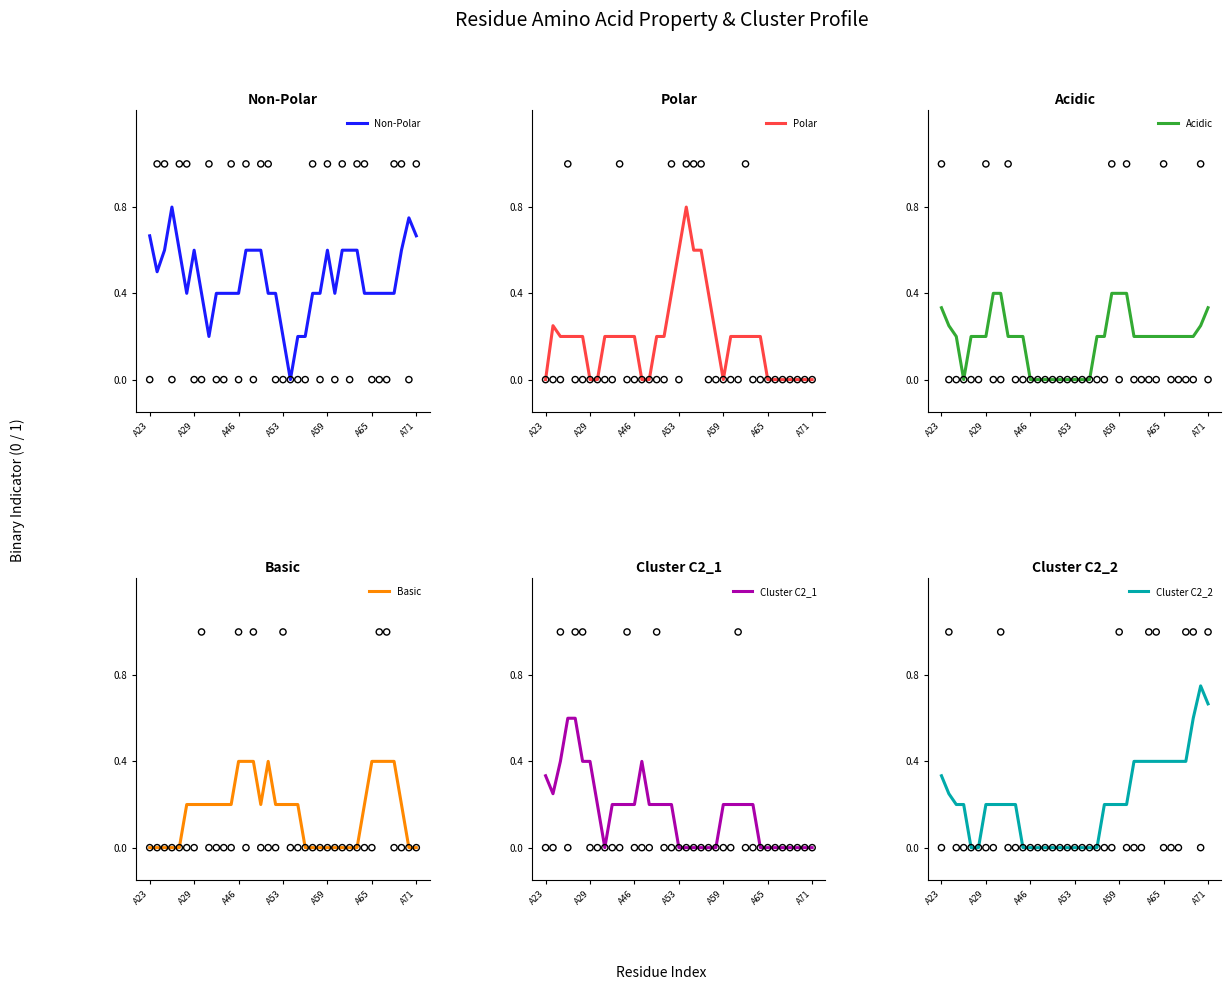

True or false: Non-Polar has a value of 0.4 at A65.

True